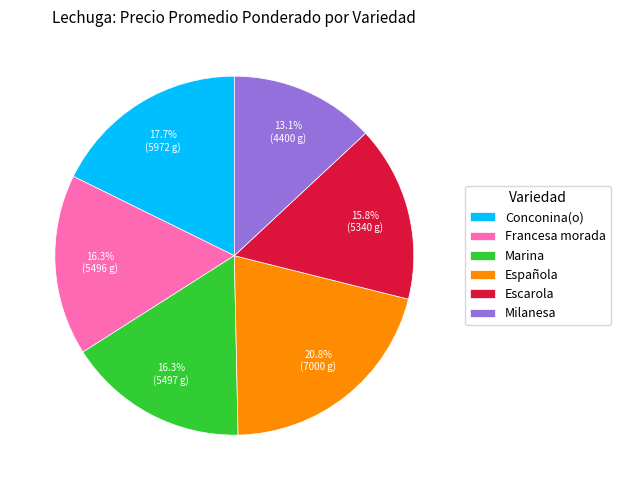

Count the number of slices in the pie.

6